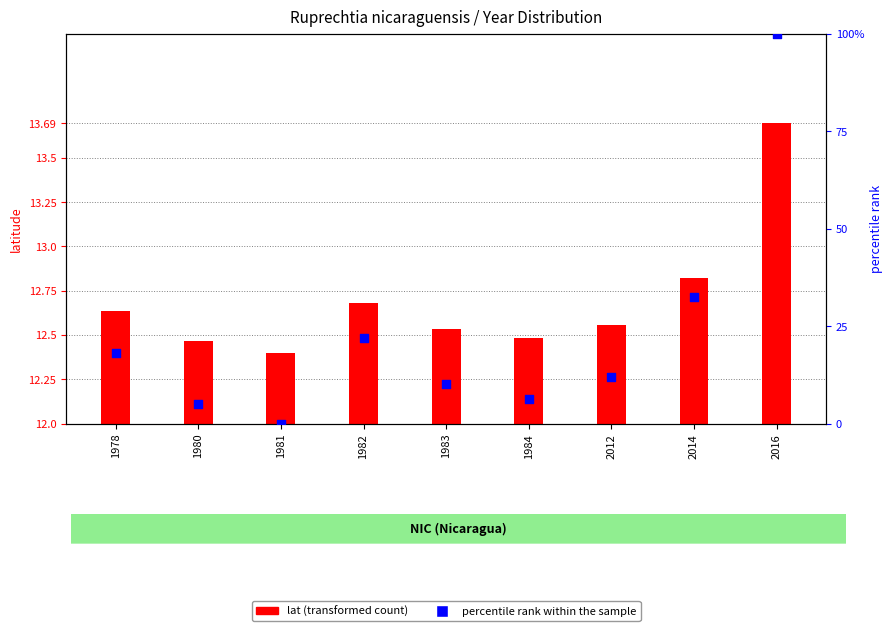

At which category is the sum across all series the highest?

2016